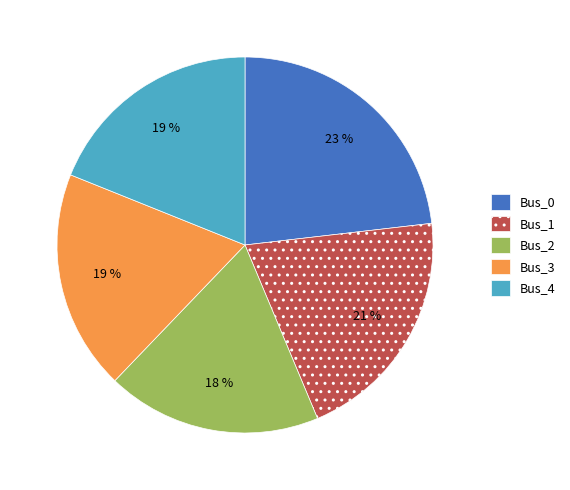

Which slice is the largest?

Bus_0